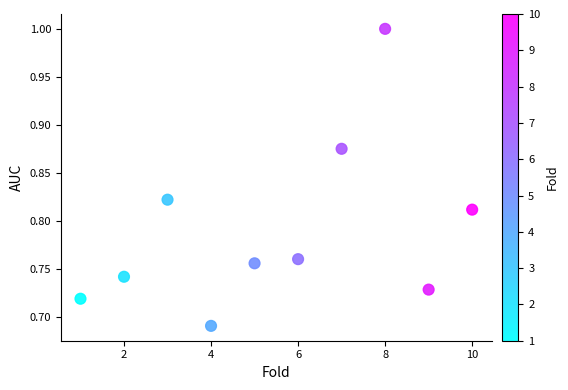

What is the range of Y values (max minus min)?

0.3